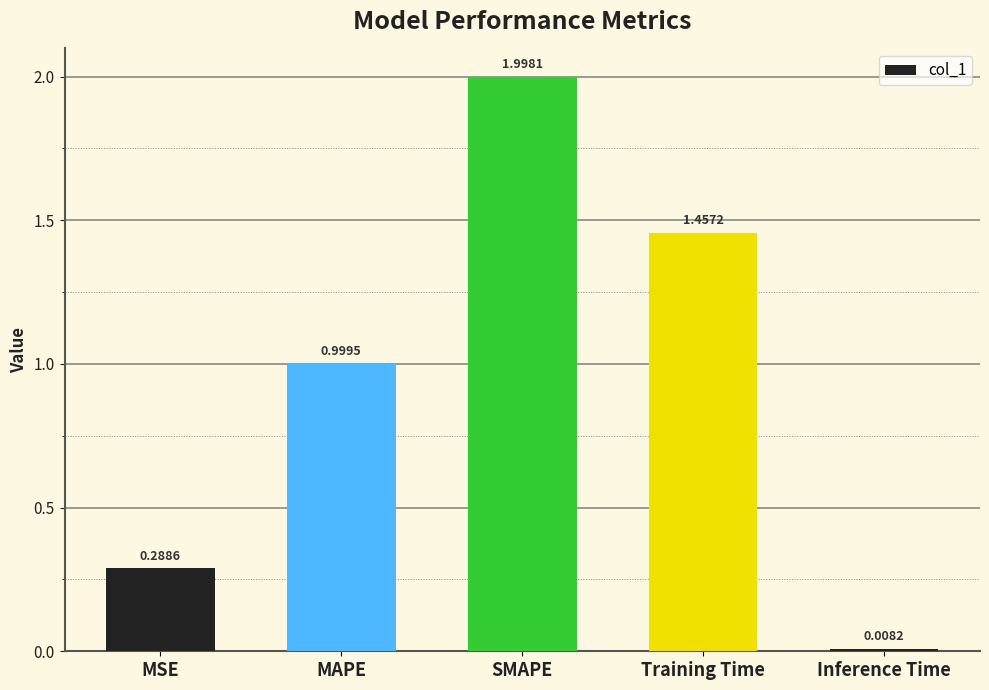

Where is the data nearest to the value 1?

MAPE